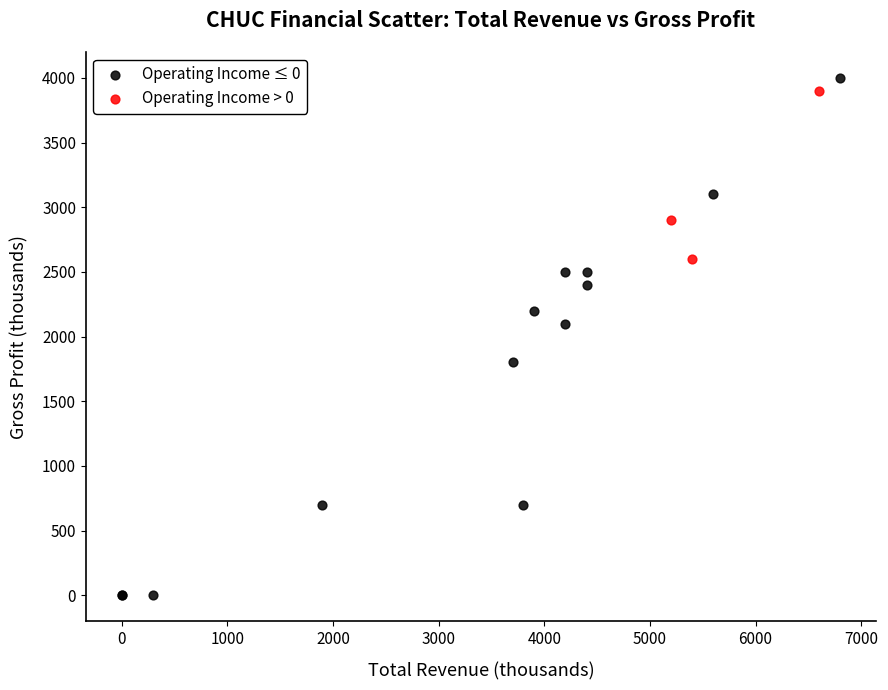

Which series reaches the maximum Y coordinate?

Operating Income ≤ 0